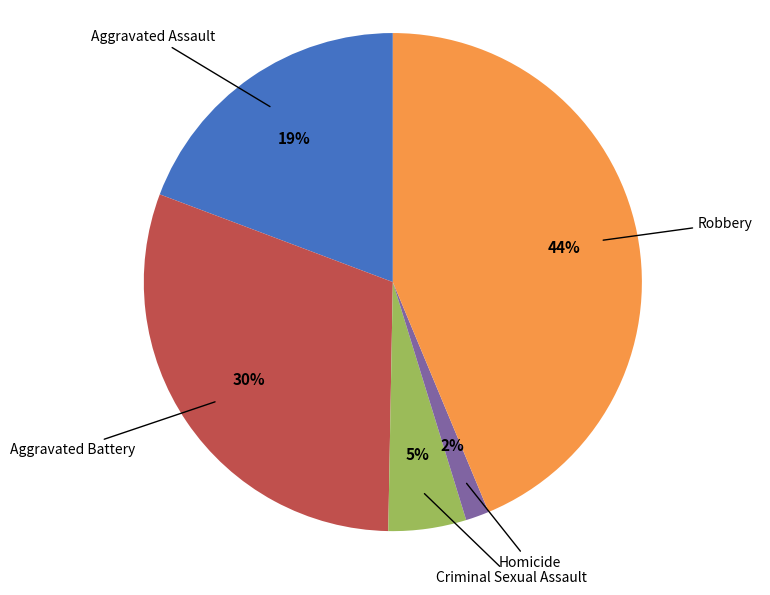

To the nearest percent, what is the difference between the largest and smallest slice percentages?

42%